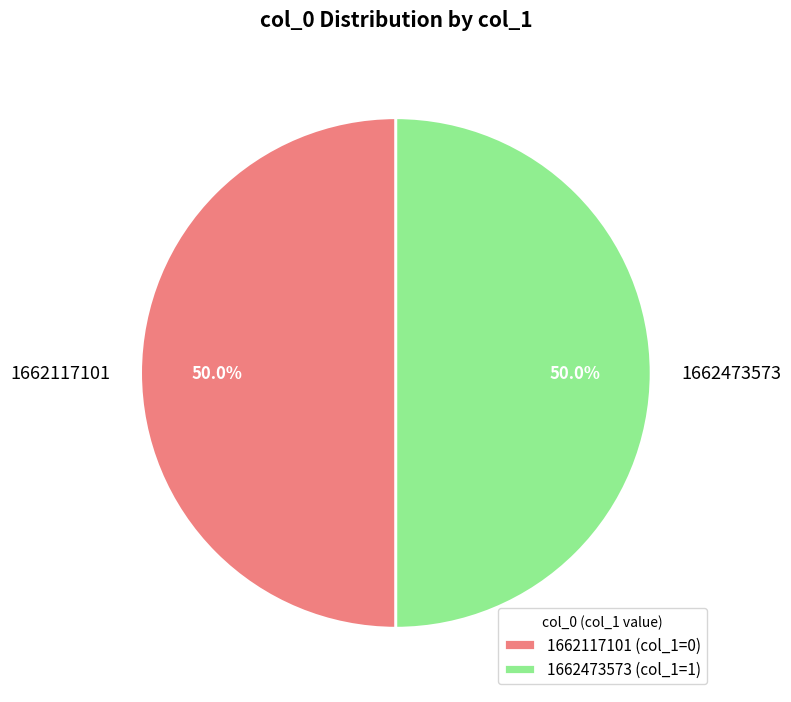

Do 1662473573 and 1662117101 together represent more than half of the pie?

Yes